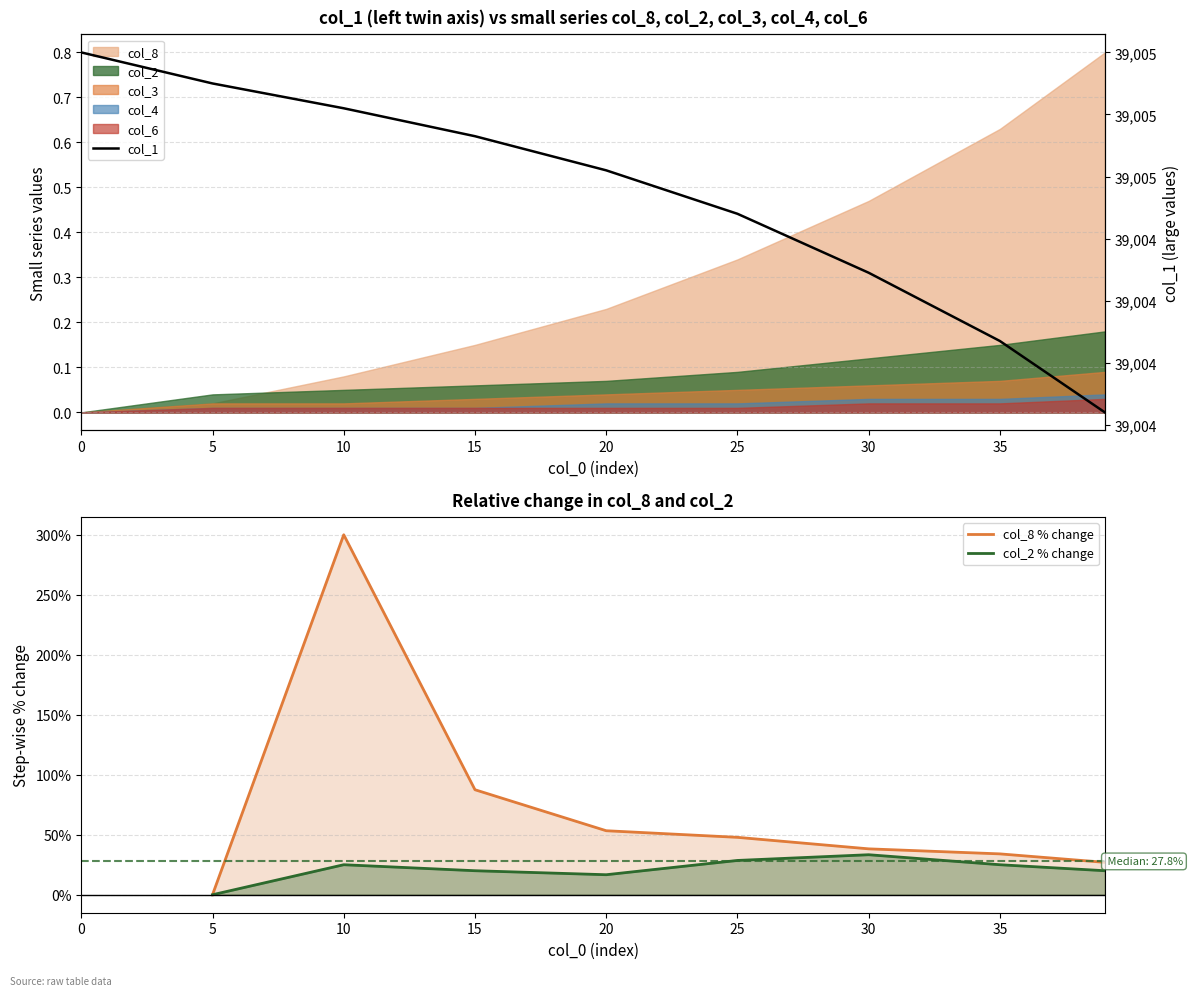

Which series has the largest range (max minus min)?

col_1